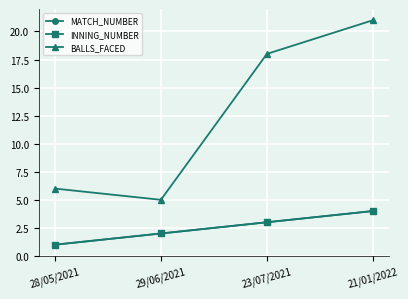

Reading left to right, what are all the values shown in this chart?

MATCH_NUMBER: 1	2	3	4
INNING_NUMBER: 1	2	3	4
BALLS_FACED: 6	5	18	21